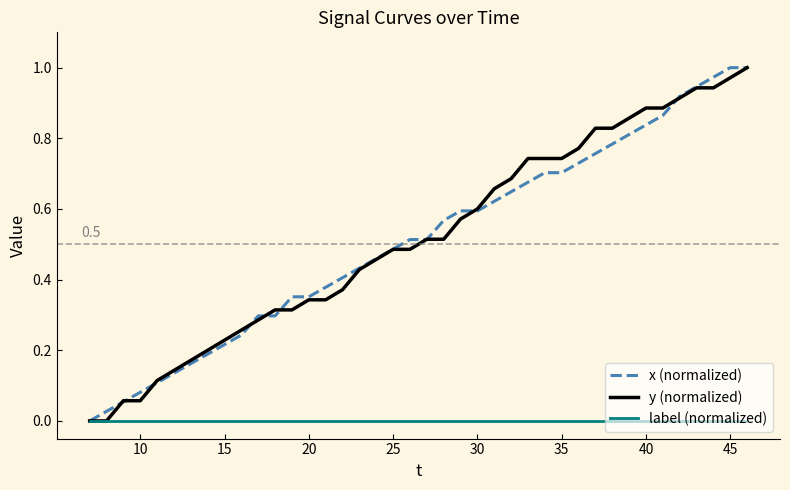

What are all the series names shown in the legend?

x (normalized), y (normalized), label (normalized)